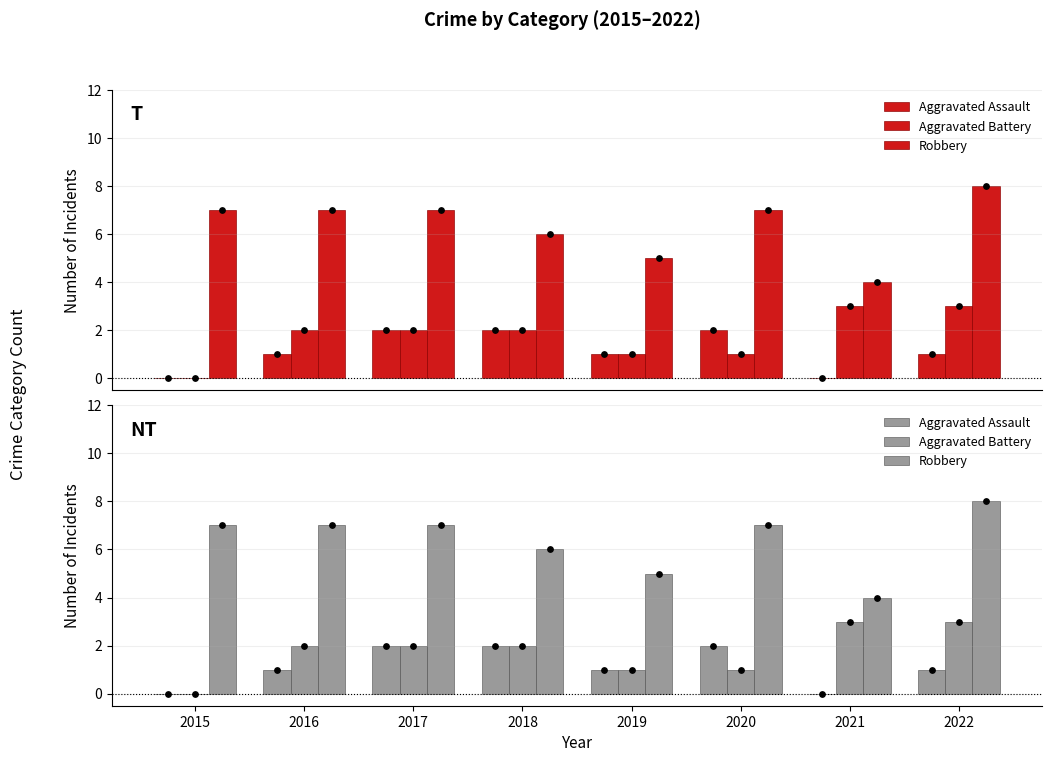

Which series reaches the maximum Y coordinate?

Robbery